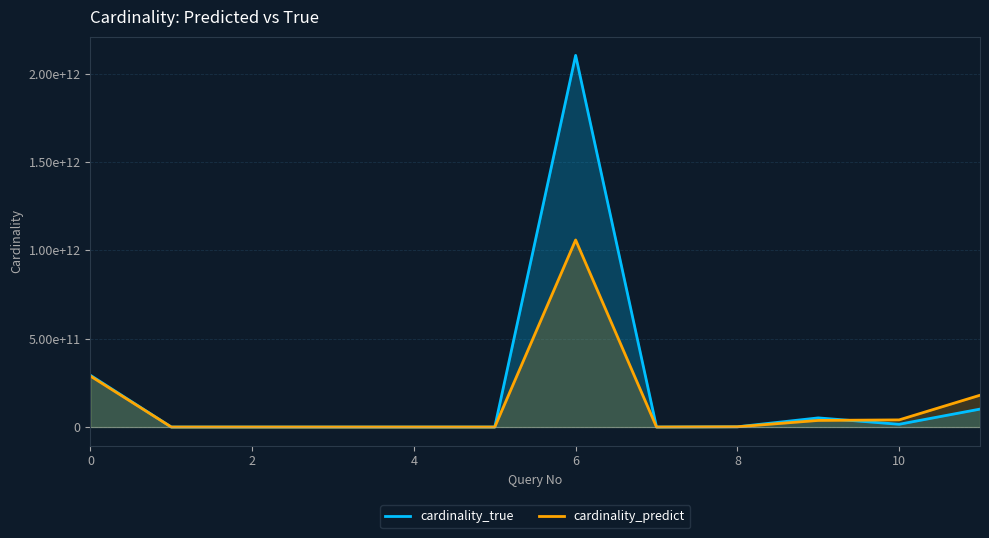

After their last crossing, which series has the higher values: cardinality_true or cardinality_predict?

cardinality_predict